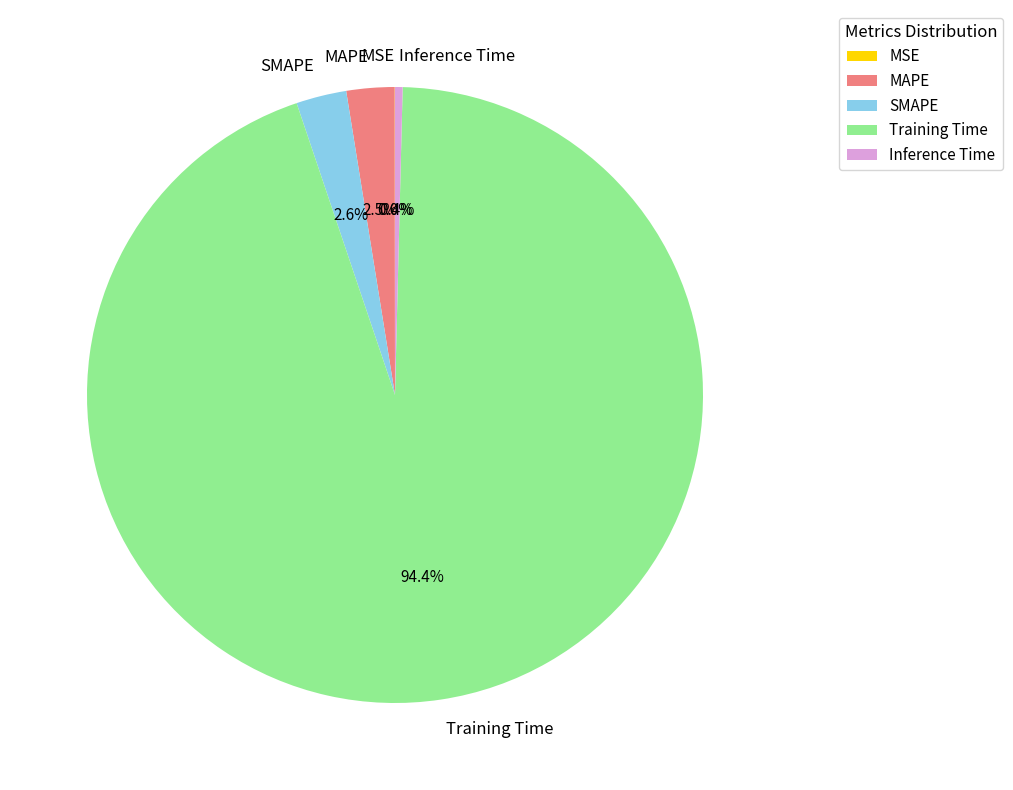

To the nearest percent, what portion does Training Time represent?

94%